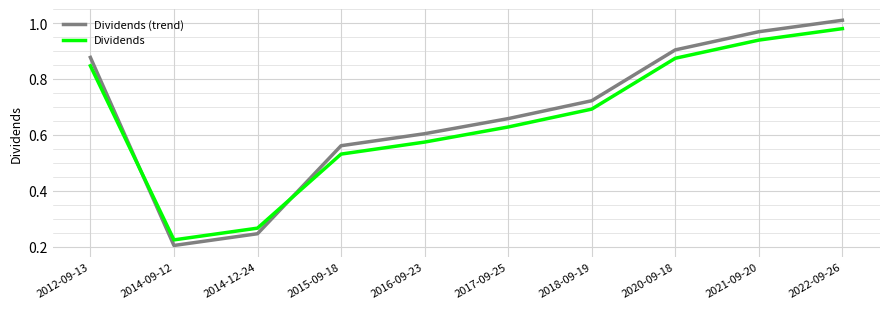

Which series changed the most between 2014-09-12 and 2017-09-25?

Dividends (trend)